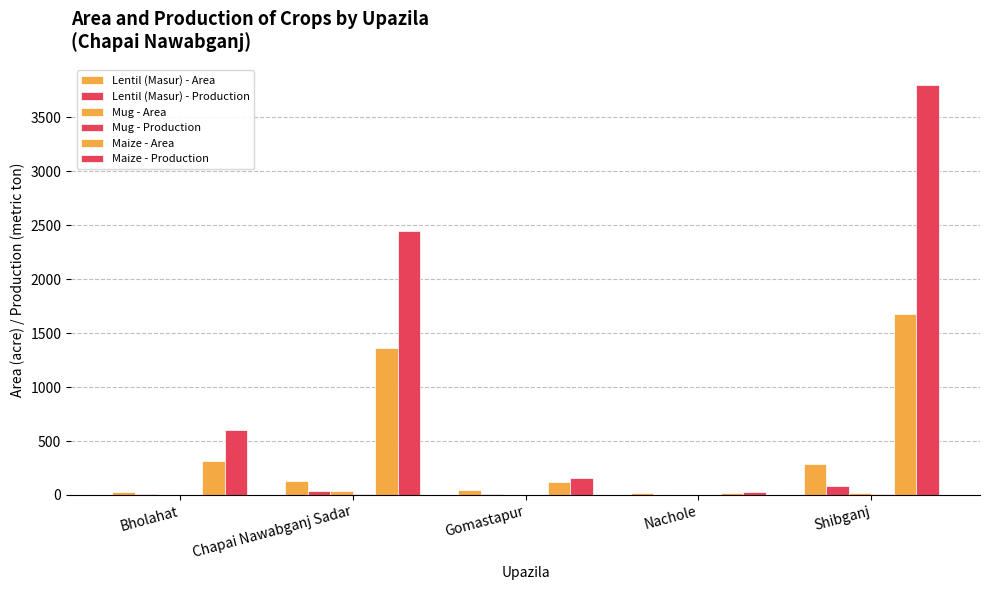

What is the sum of all Lentil (Masur) - Area values?

506